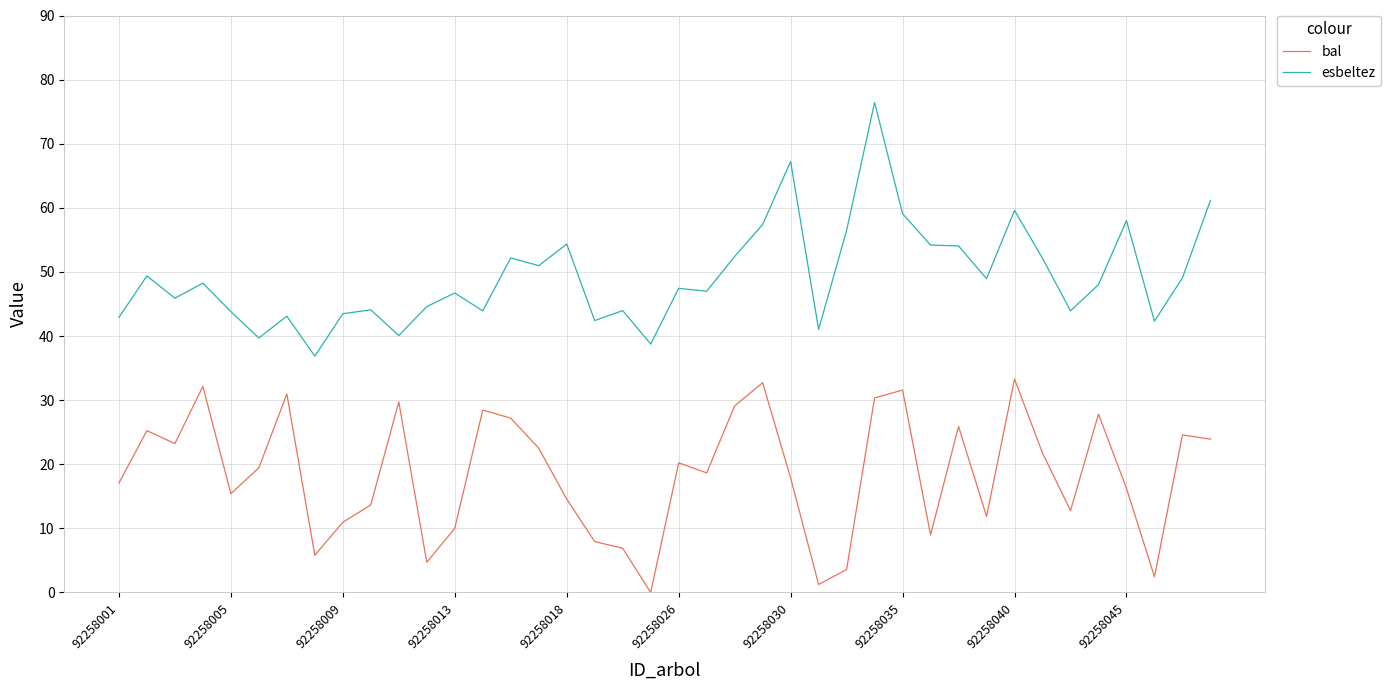

Does the chart have visible grid lines?

Yes